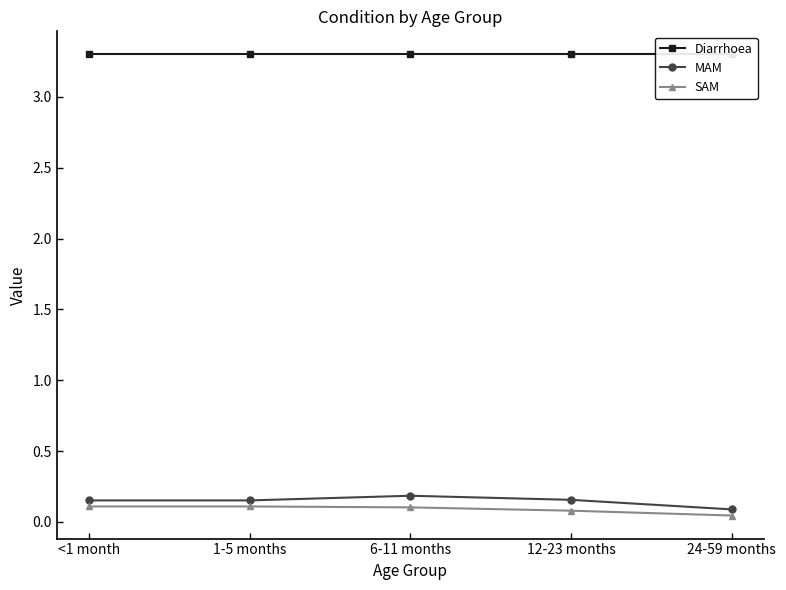

What are all the series names shown in the legend?

Diarrhoea, MAM, SAM